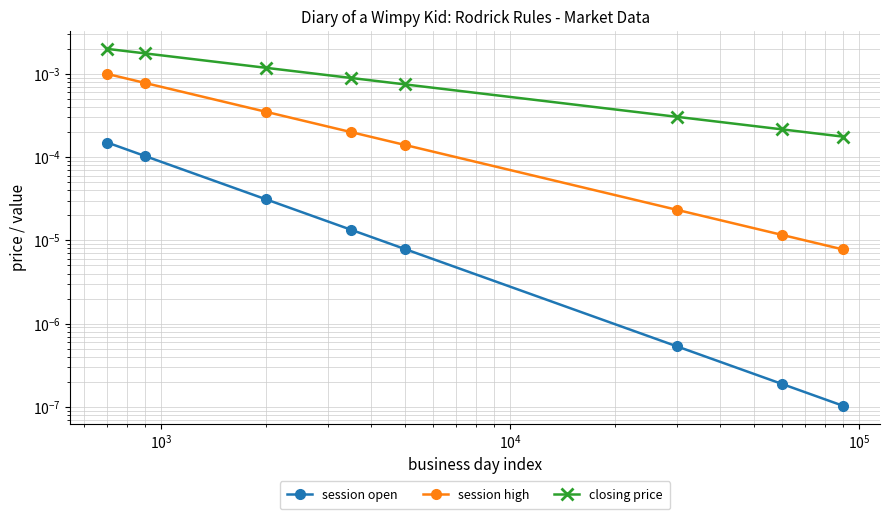

Is the value of closing price at $\mathdefault{10^{2}}$ greater than the value of session high at 7?

Yes